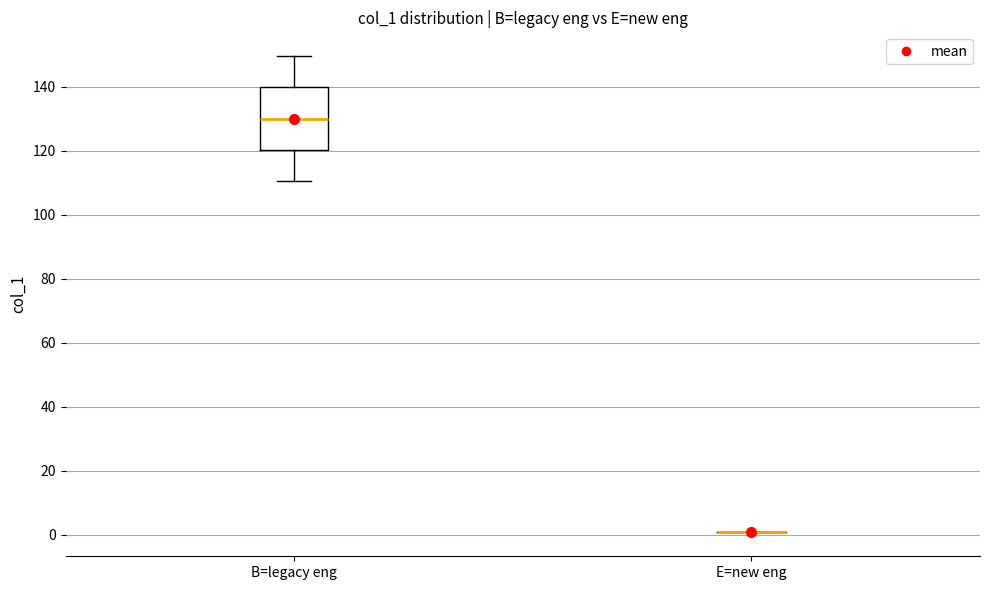

Reading left to right, transcribe this box plot: for each box, give where its median line is, the range the box spans, and where its two whiskers end, as read against the y-axis. The values are not printed on the chart, so give them approximately, as read against the axis.

B=legacy eng: median 130, box 120 to 140, whiskers 110 to 150
E=new eng: box collapsed to a line at 0, whiskers 0 to 2